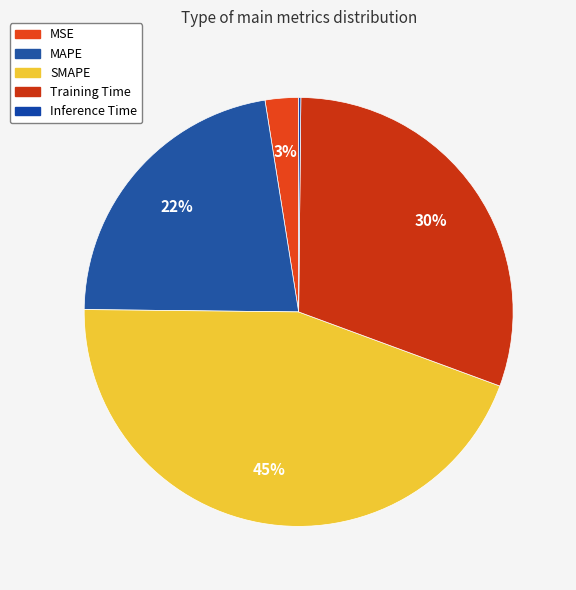

To the nearest percent, what is the average slice percentage?

20%